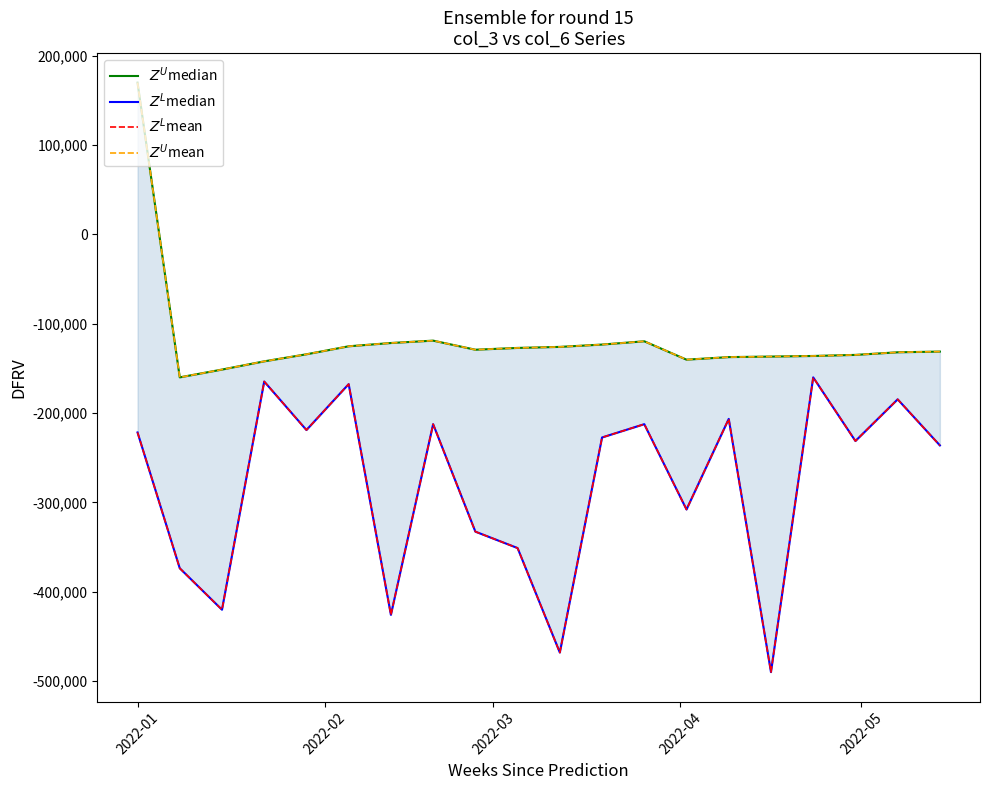

Is it true that $Z^L$mean equals -627527.0 at 6?

False